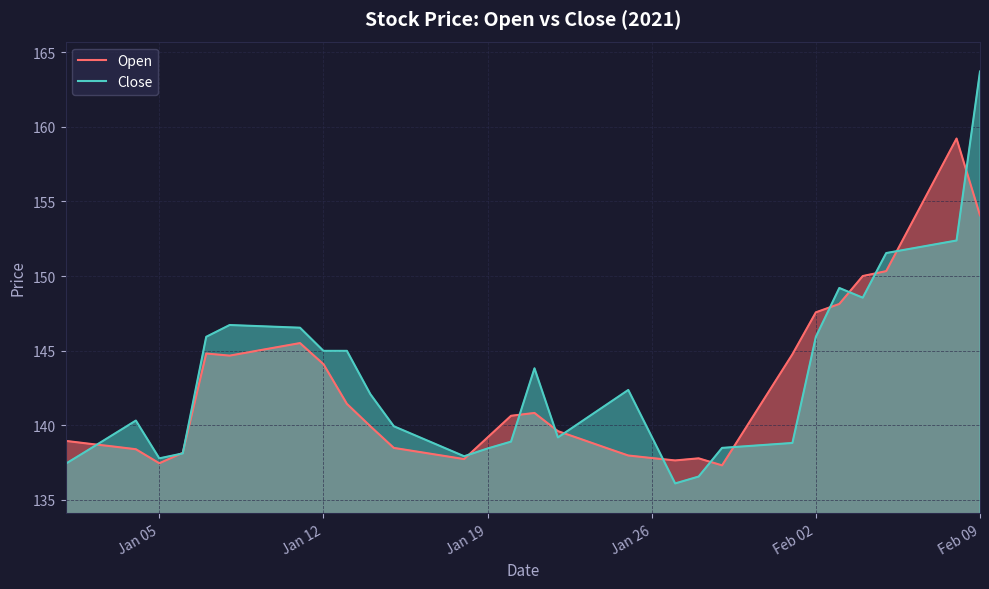

At which category is the sum across all series the highest?

Feb 09